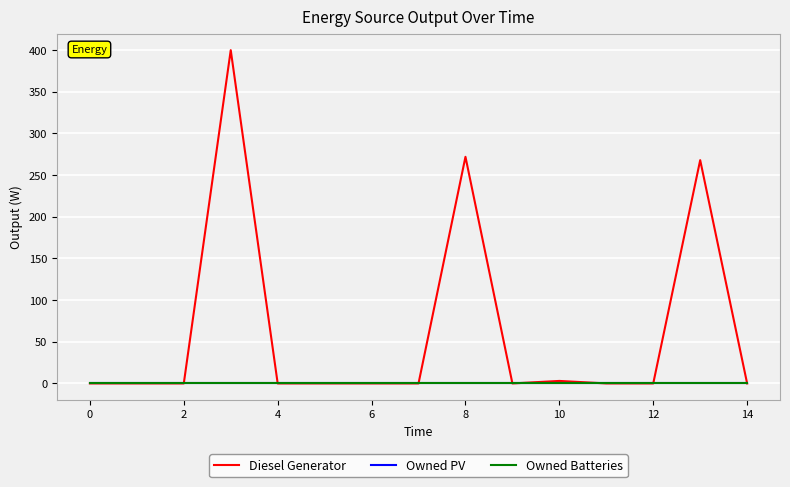

True or false: Owned Batteries has more than 2 points higher than both neighbors.

False